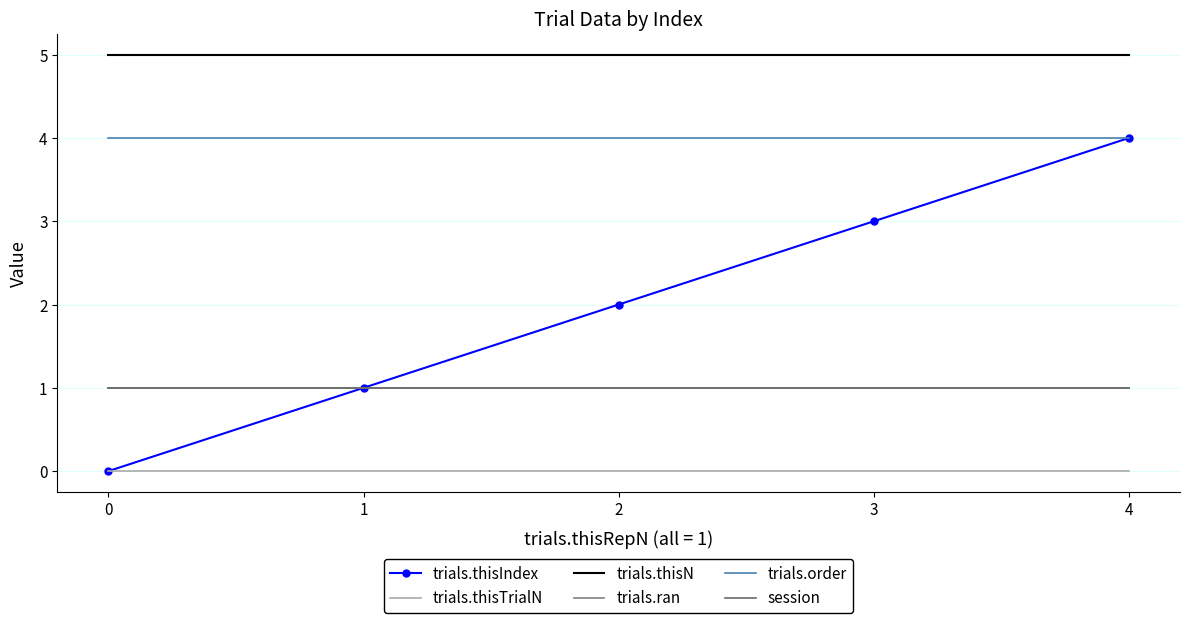

Is it true that trials.thisTrialN equals 0 at 3?

True